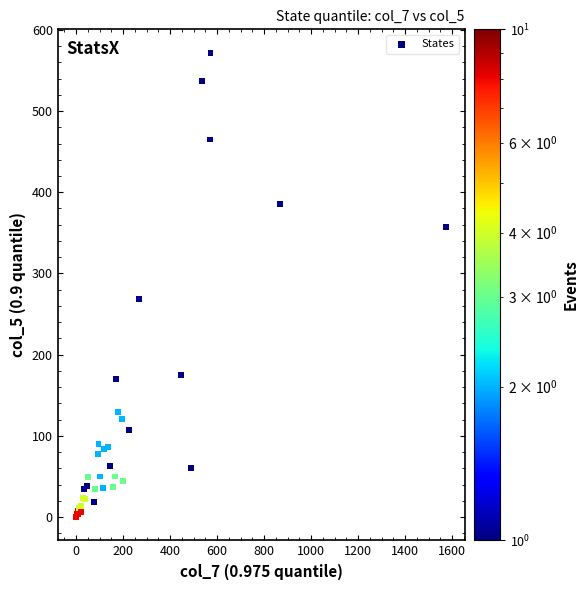

What Y value in the scatter plot is closest to 286?

269